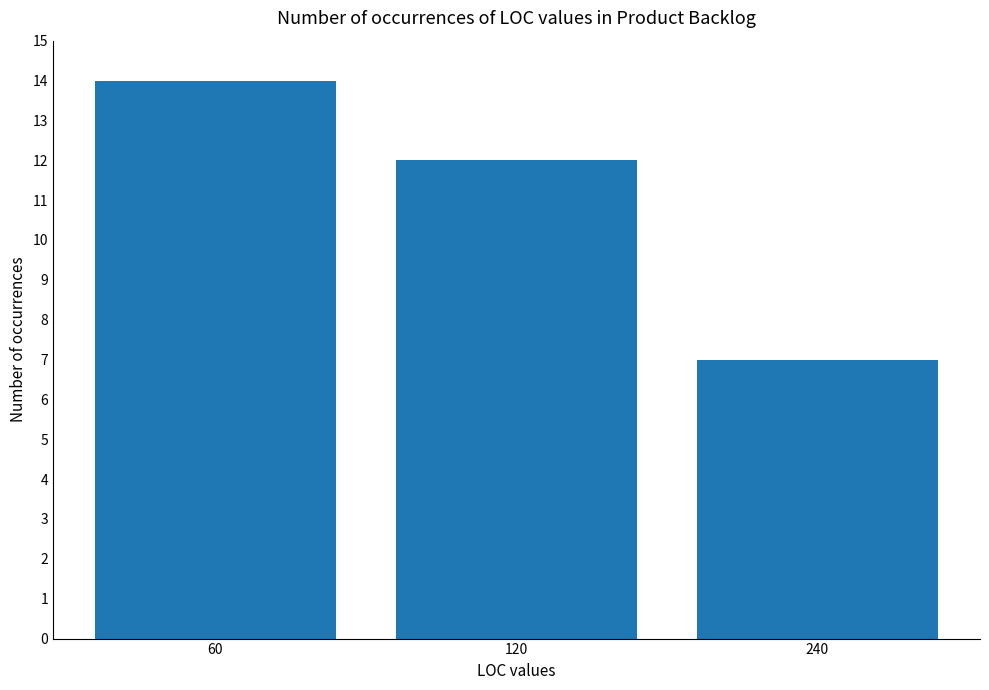

List the labels in order of value, smallest first.

240, 120, 60